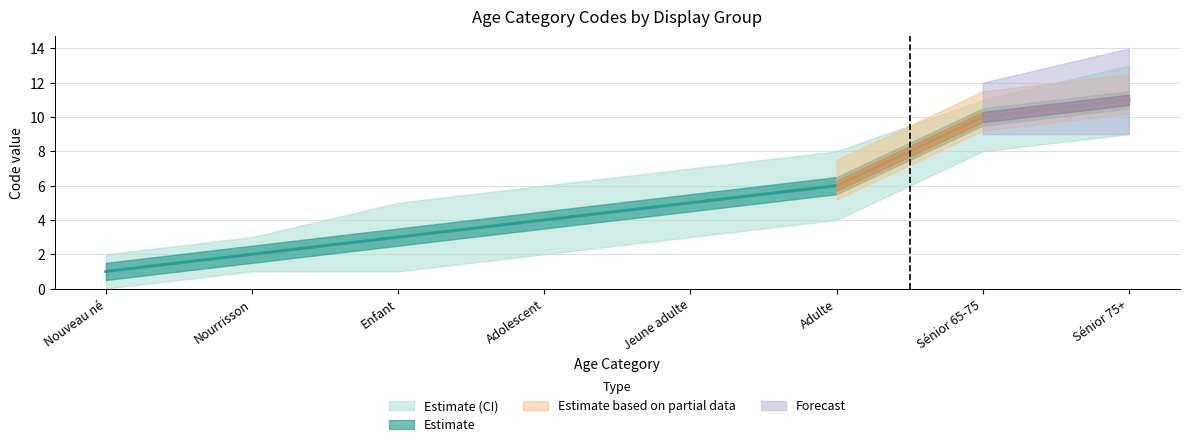

What is the label of the 7th point from the left?

Sénior 65-75